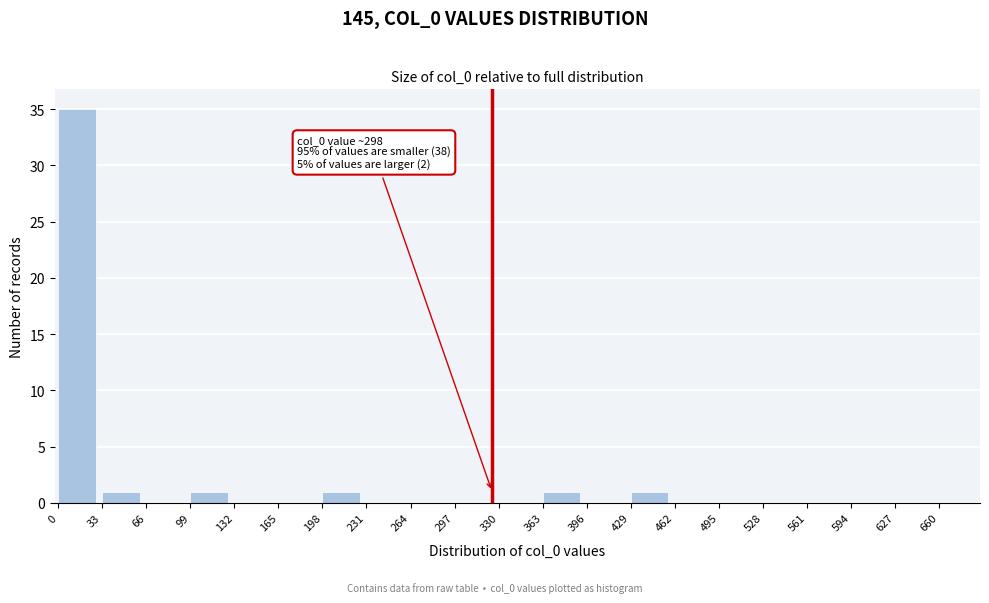

Reading right to left, extract all data points from this chart.

660=0	627=0	594=0	561=0	528=0	495=0	462=0	429=1	396=0	363=1	330=0	297=0	264=0	231=0	198=1	165=0	132=0	99=1	66=0	33=1	0=35